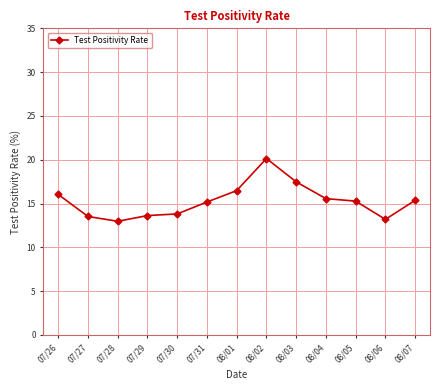

What value does the data have at 08/07?

15.4